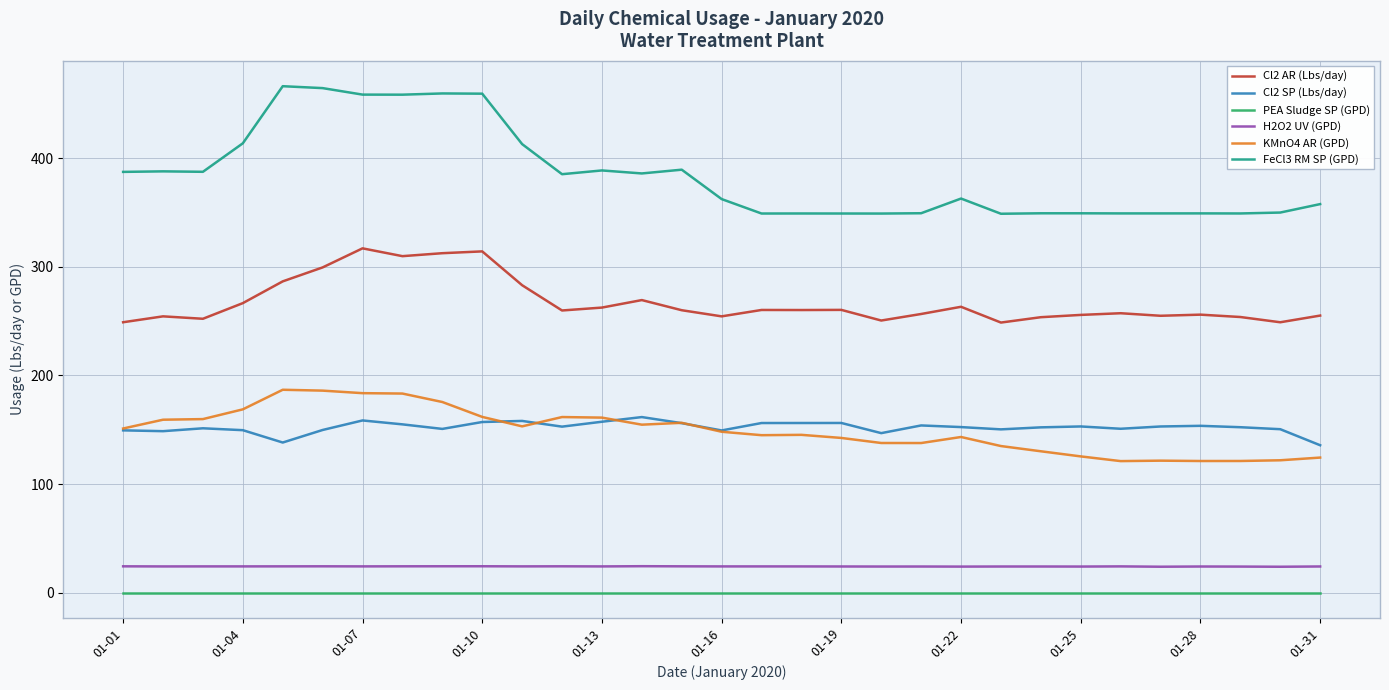

True or false: KMnO4 AR (GPD) has more than 2 points higher than both neighbors.

True